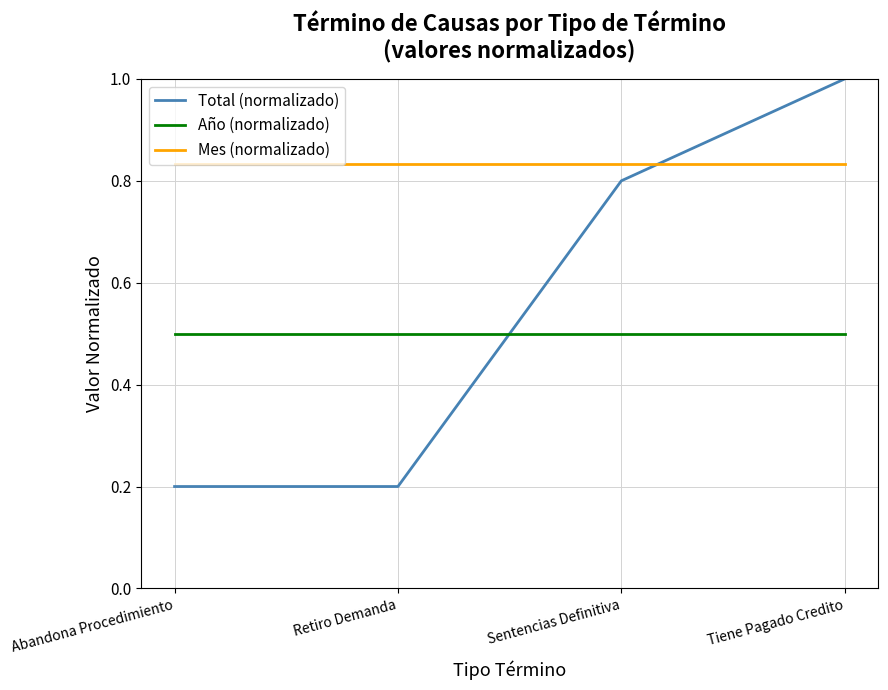

Which series has the largest total across all categories?

Mes (normalizado)